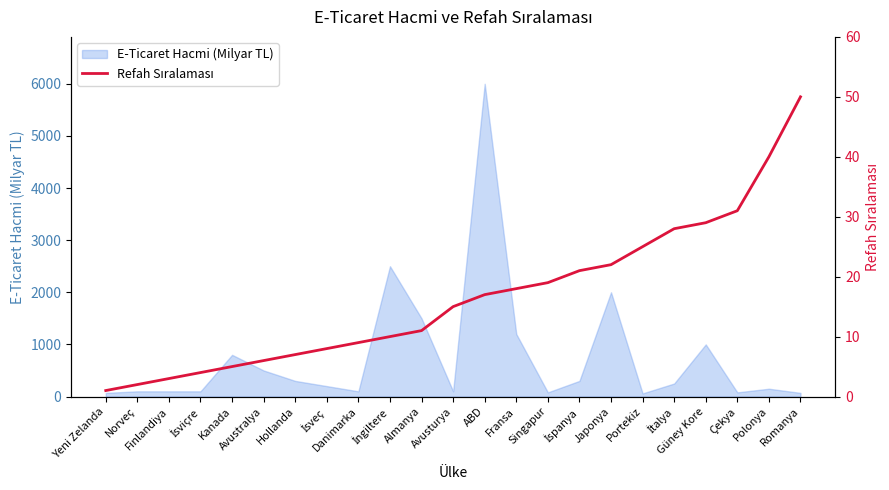

Where is the data nearest to the value 25?

Portekiz